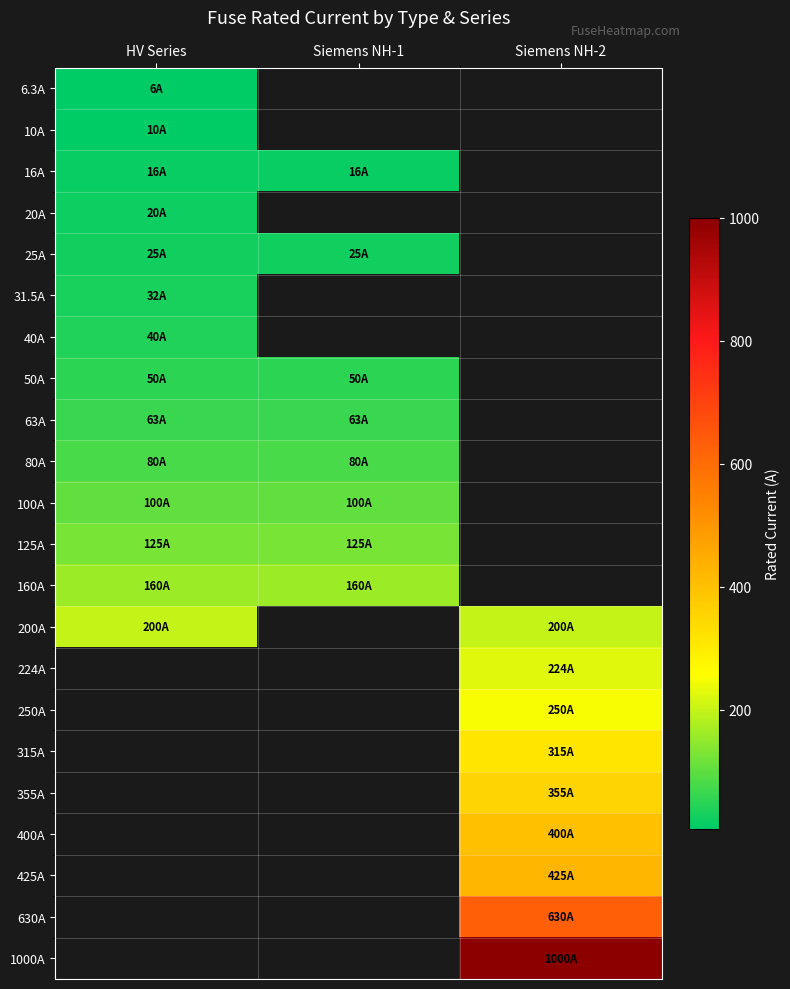

Which category has the lowest value across all series?

HV Series